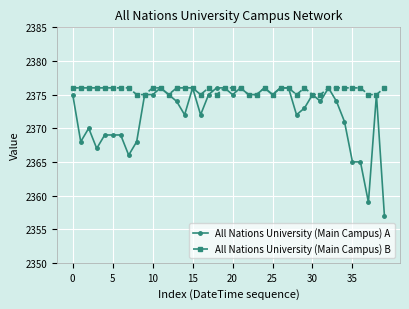

What is the minimum value shown in the chart?

2357